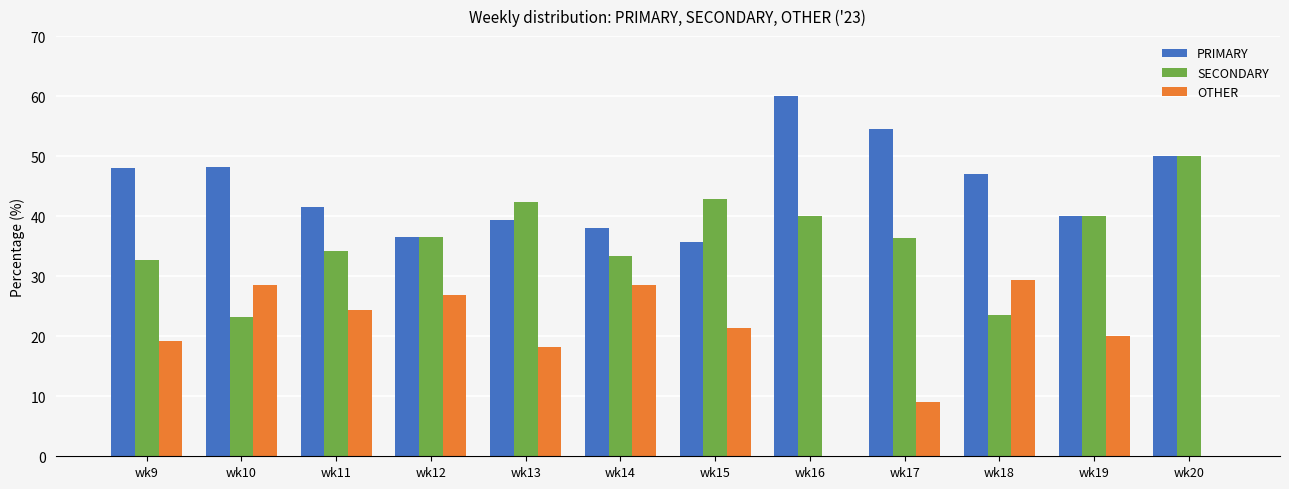

What is the greatest value displayed?

60.0